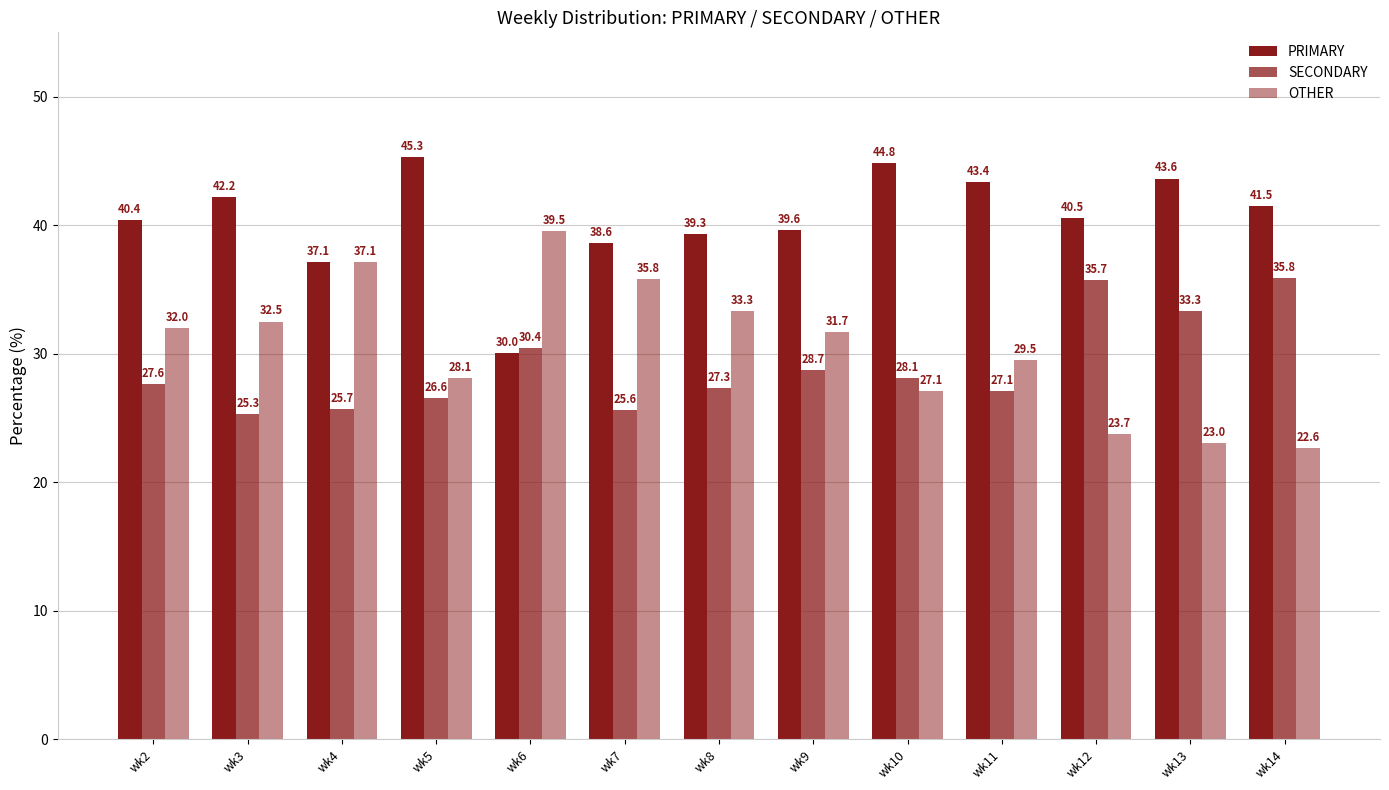

How many bars are there in total?

39